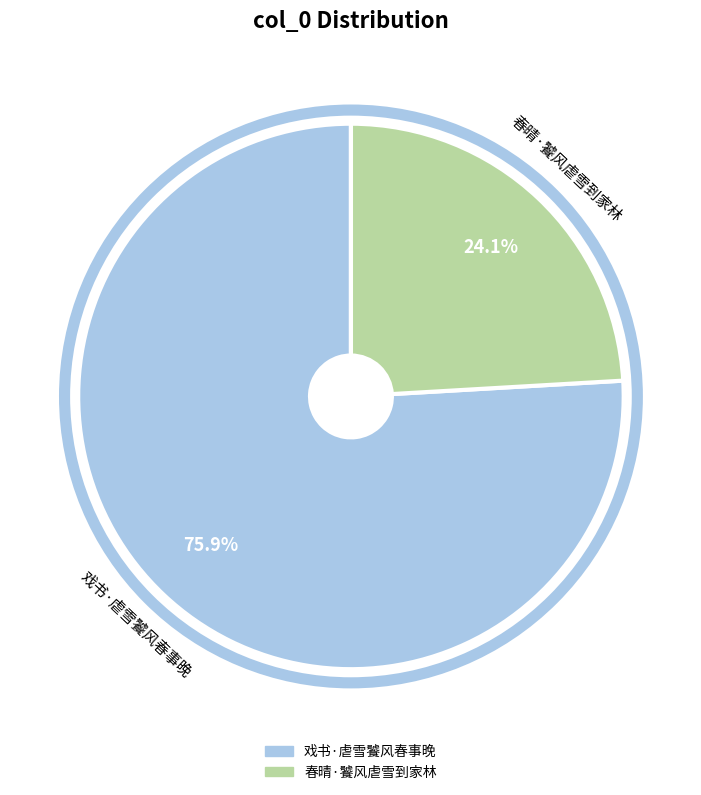

How many slices are in this pie chart?

2